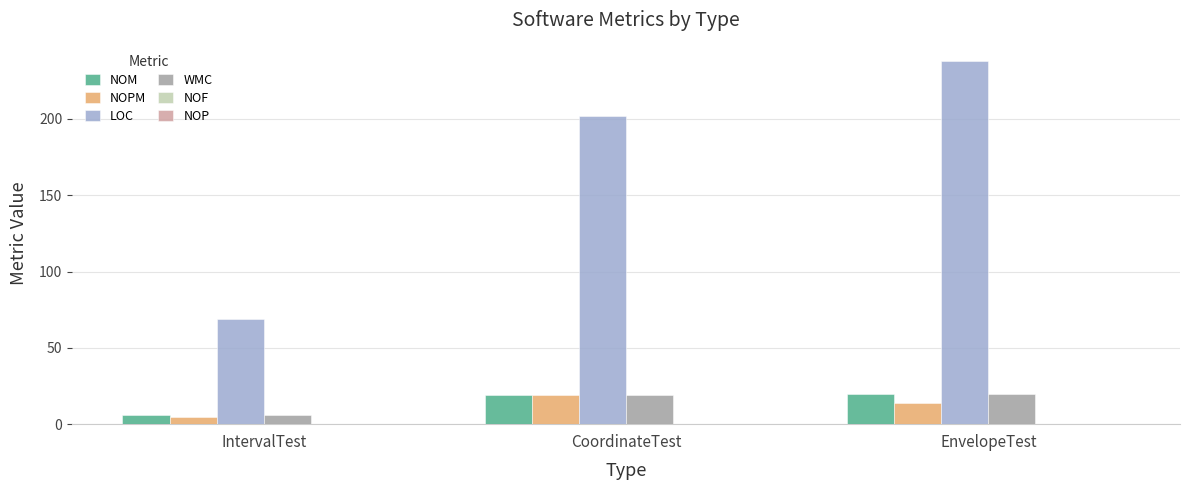

Count the number of categories in the chart.

3